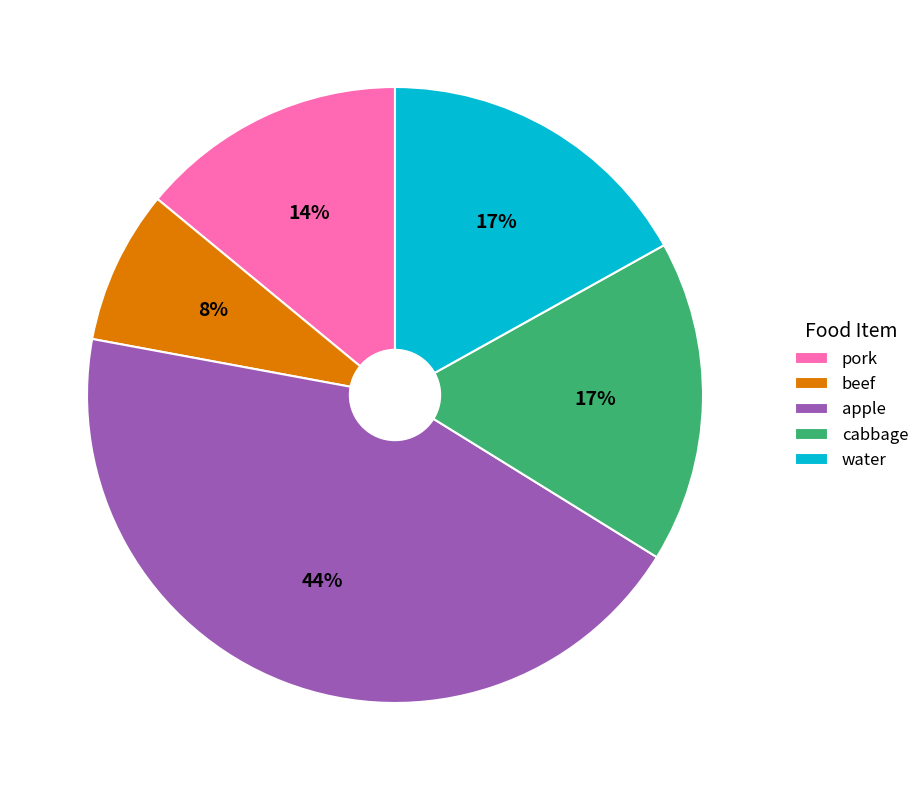

Is the sum of apple and cabbage greater than half?

Yes